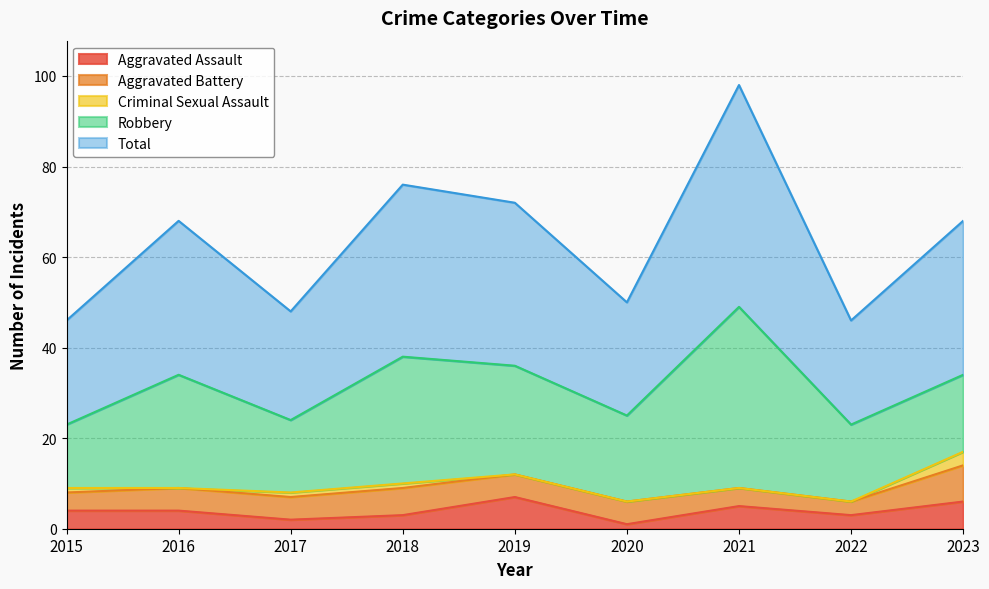

What is the value of the Robbery point at the 7th from the left?

40